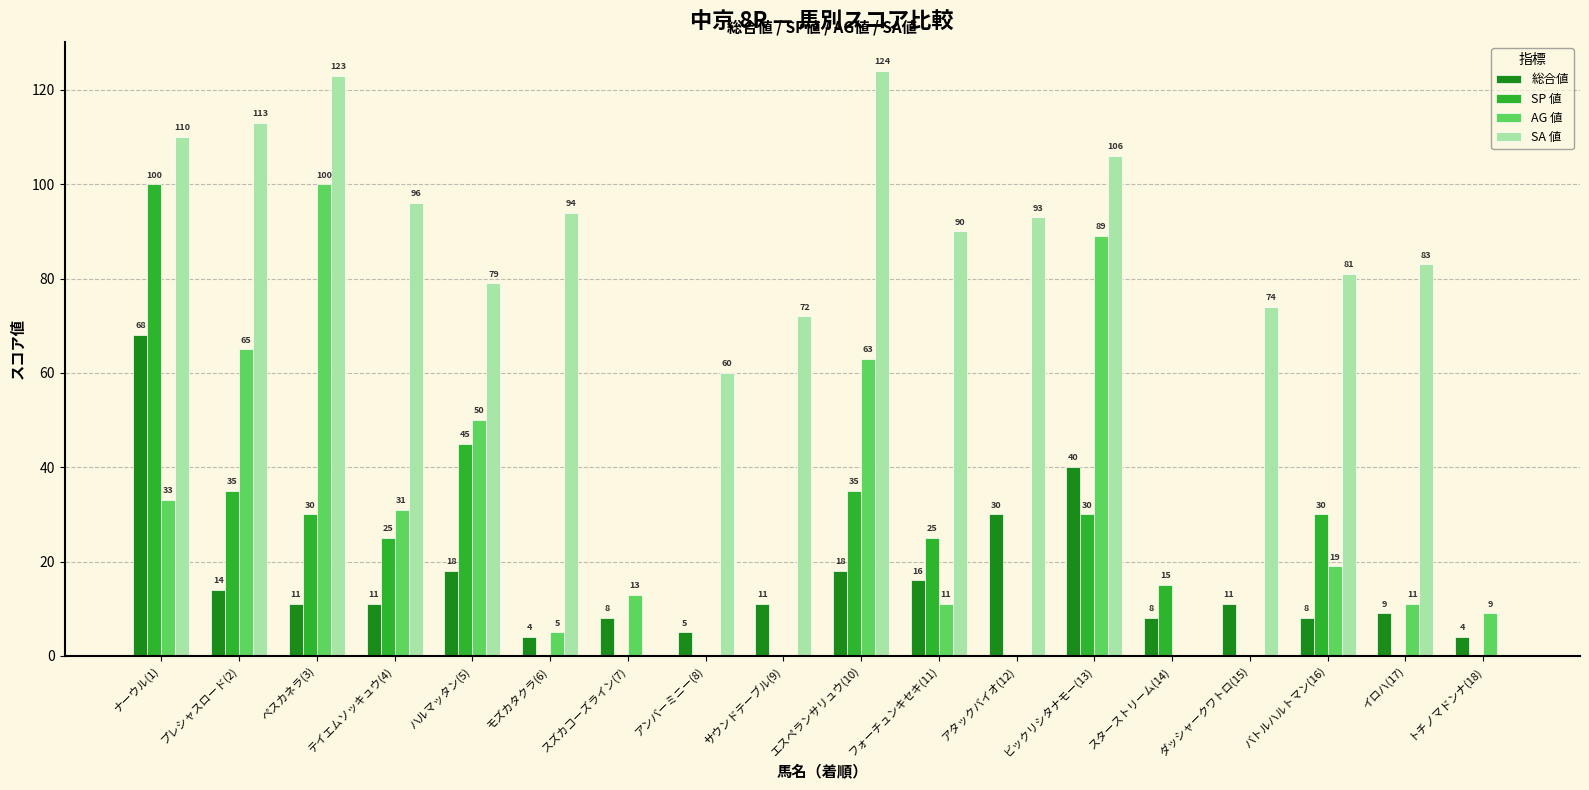

Which series changed the most between サウンドテーブル(9) and ビックリシタナモー(13)?

AG 値